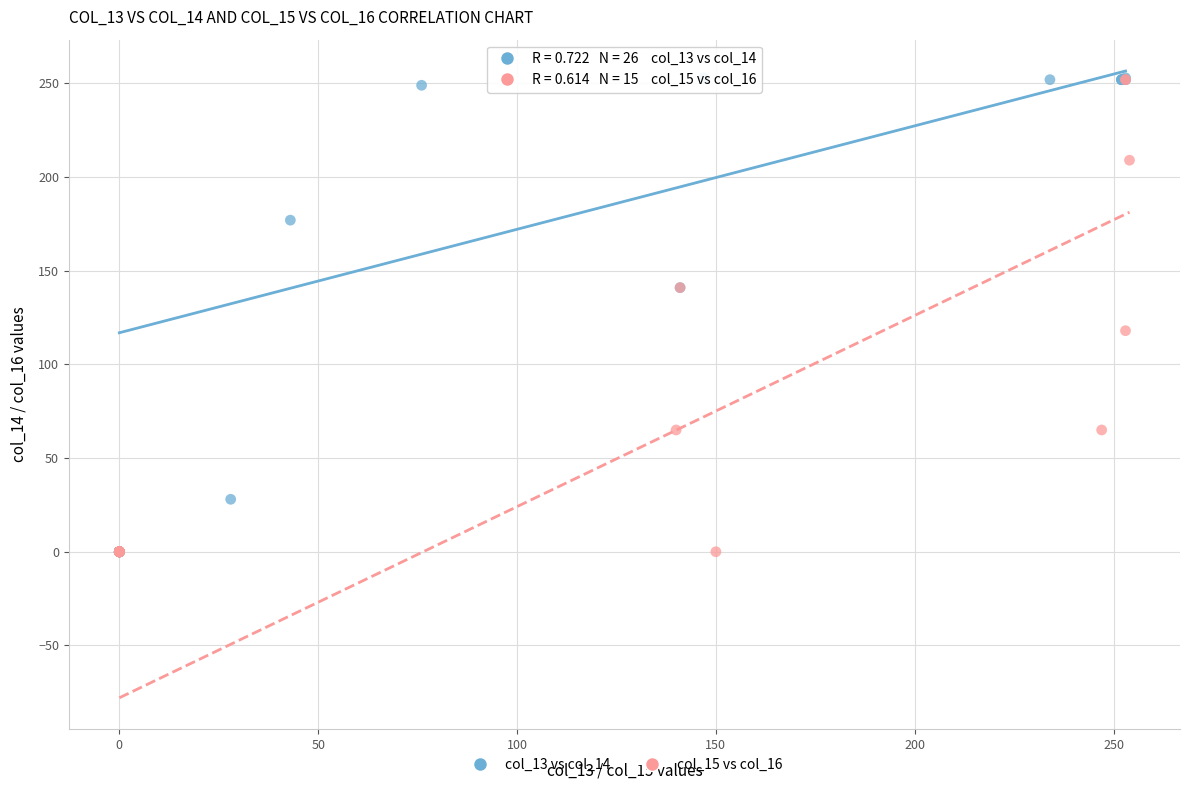

Which series has the largest Y range (max minus min)?

col_13 vs col_14